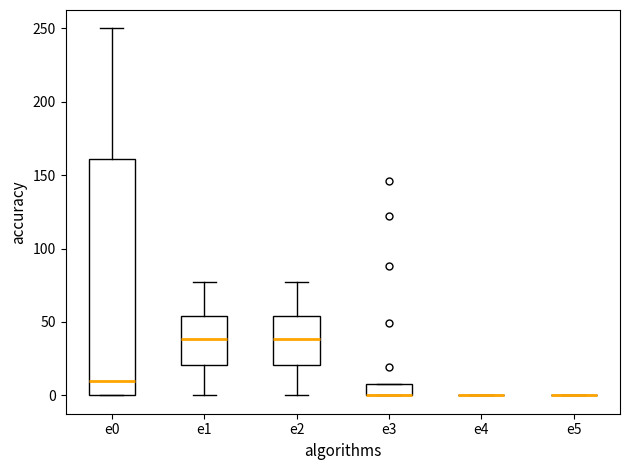

Where is the lower edge of the box for e2 on the y-axis? The values are not printed on the chart, so give them approximately, as read against the axis.

20